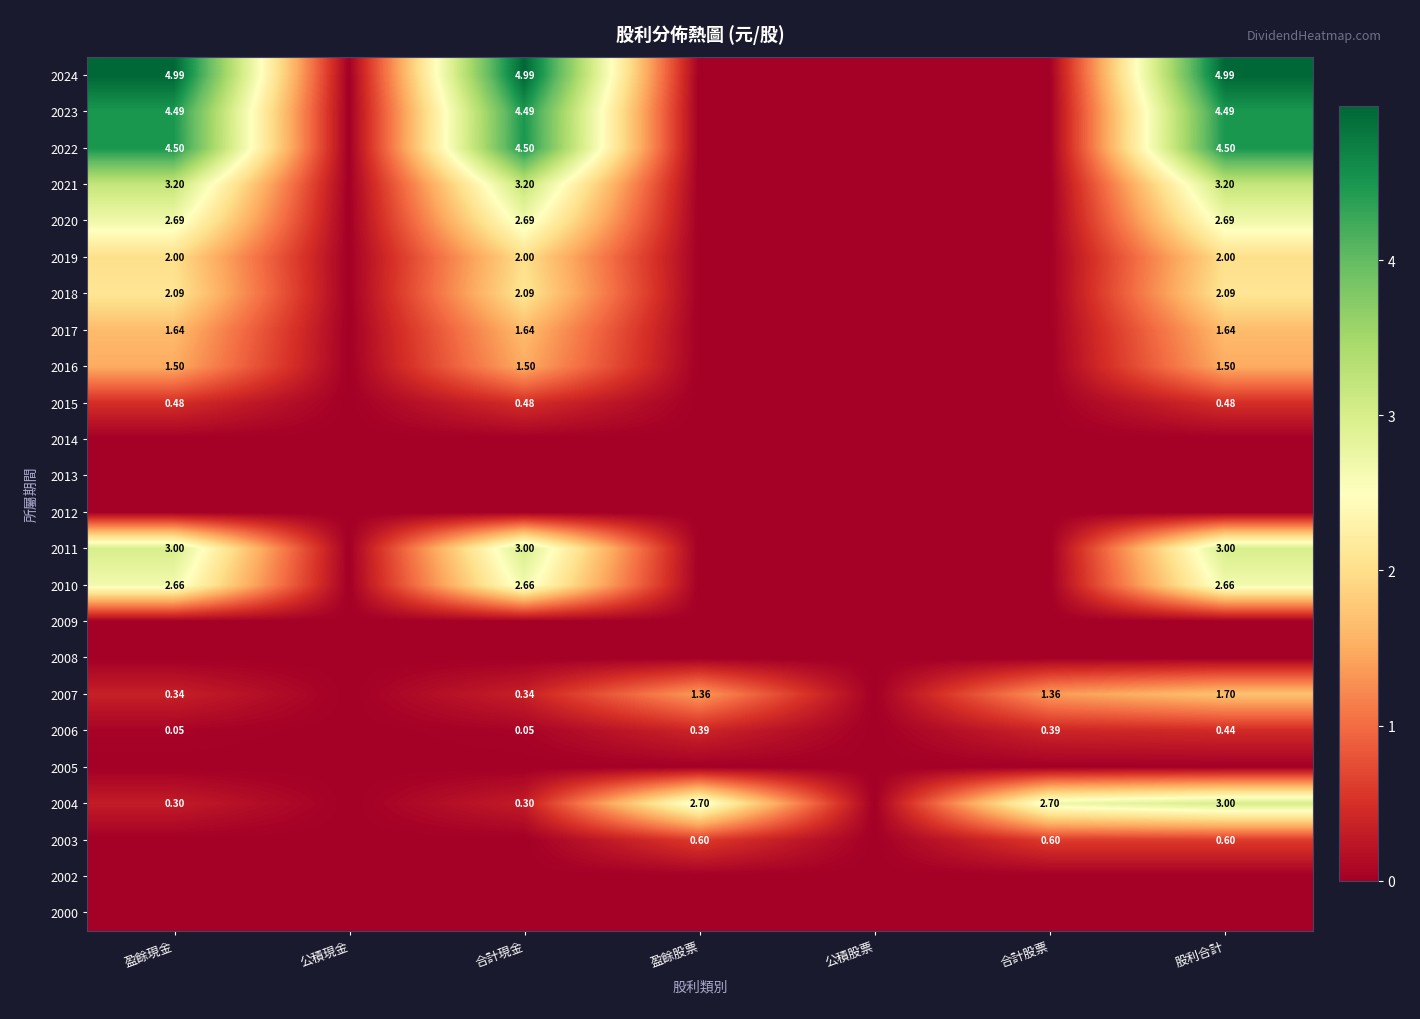

Which label corresponds to the largest value in the chart?

盈餘現金